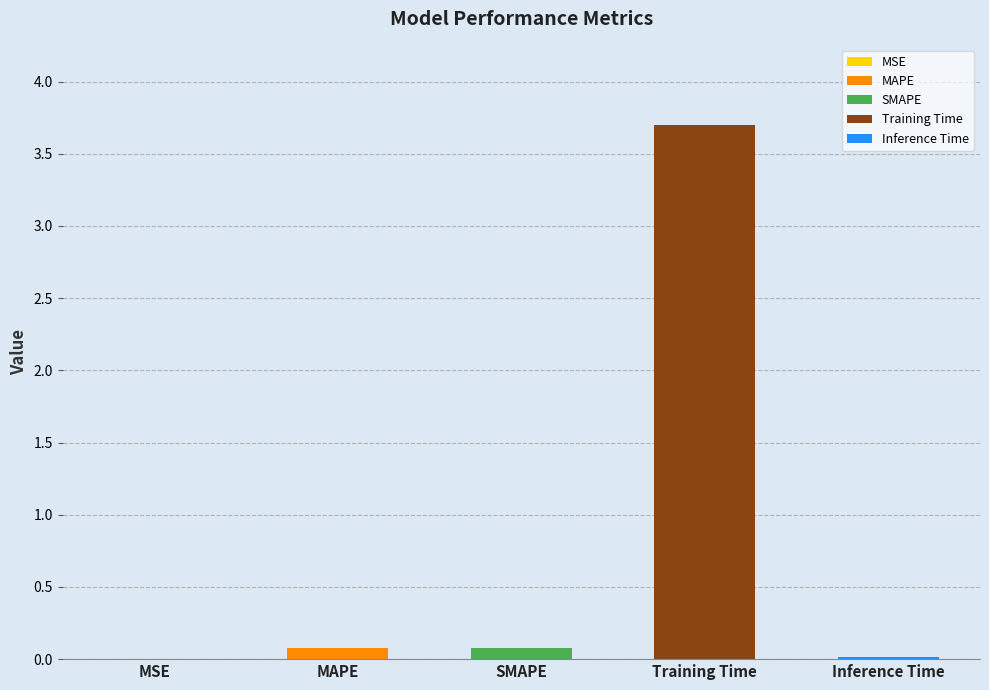

The chart shows a value of 0.0 at MAPE. True or false?

False